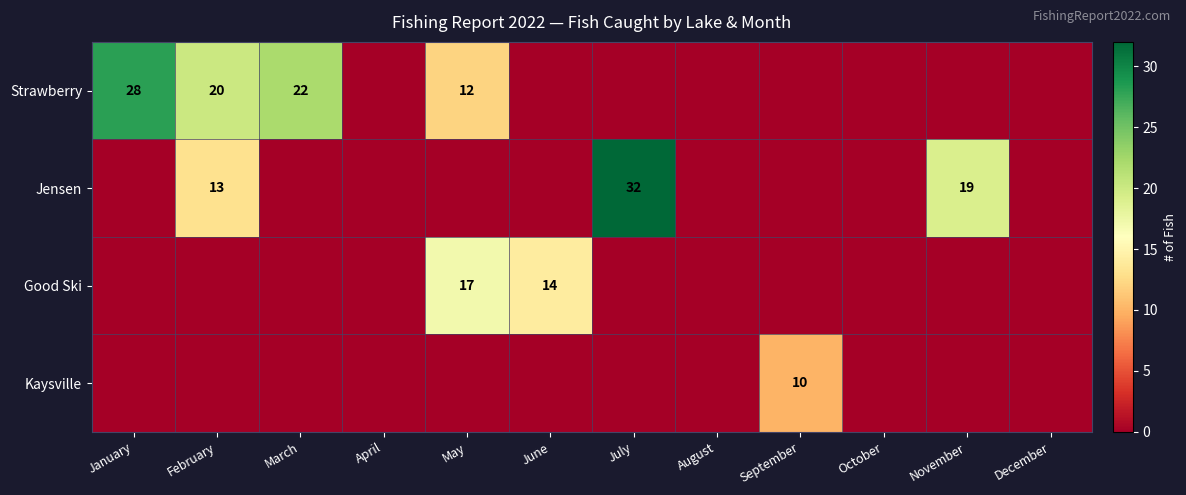

The Good Ski series shows 30 at May. True or false?

False